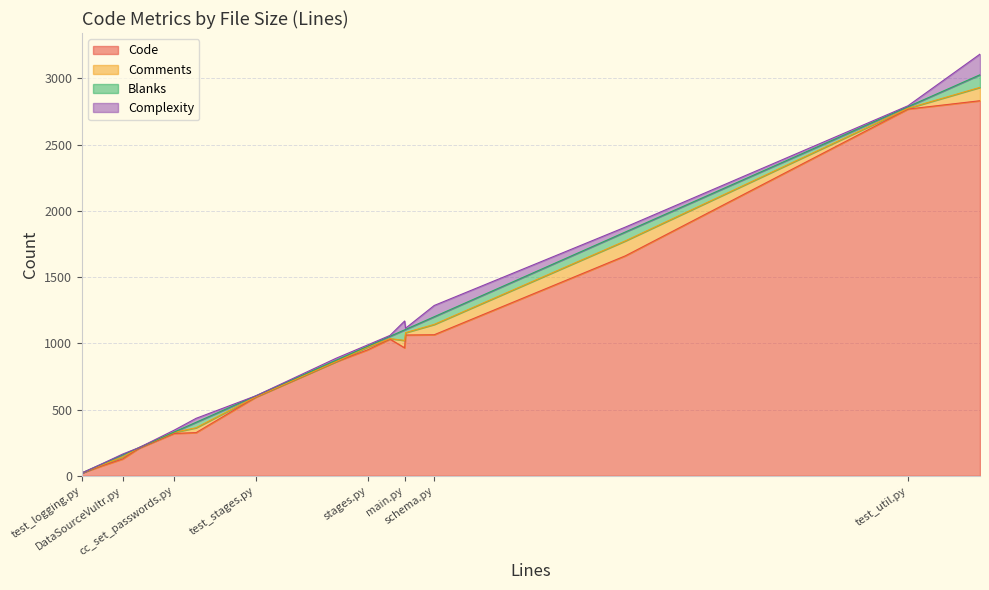

The value of Code at DataSourceLXD.py is 68. True or false?

False